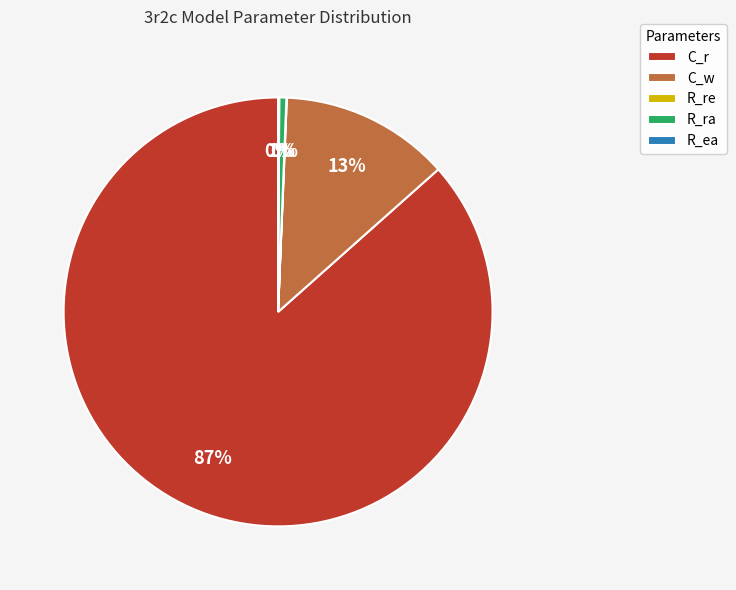

To the nearest percent, what percentage of the pie is C_w?

13%